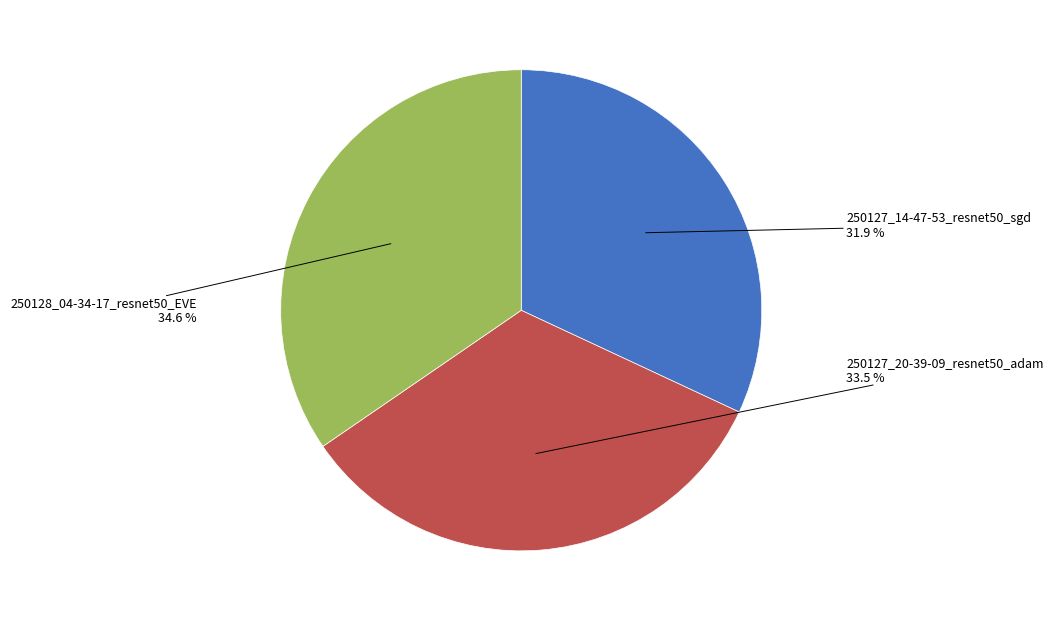

Rank the categories by value from lowest to highest.

250127_14-47-53_resnet50_sgd, 250127_20-39-09_resnet50_adam, 250128_04-34-17_resnet50_EVE